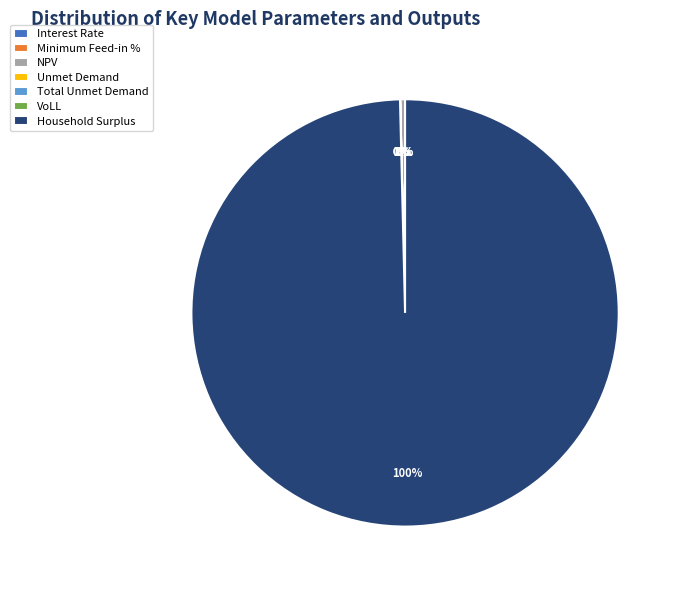

True or false: NPV accounts for 0% of the total.

True